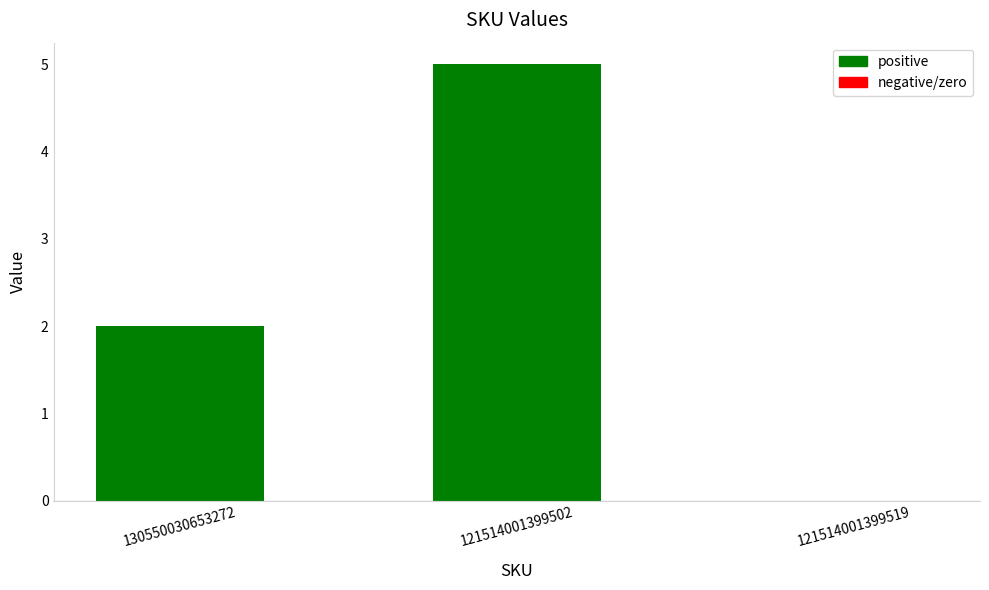

At which label is the value closest to 2?

130550030653272